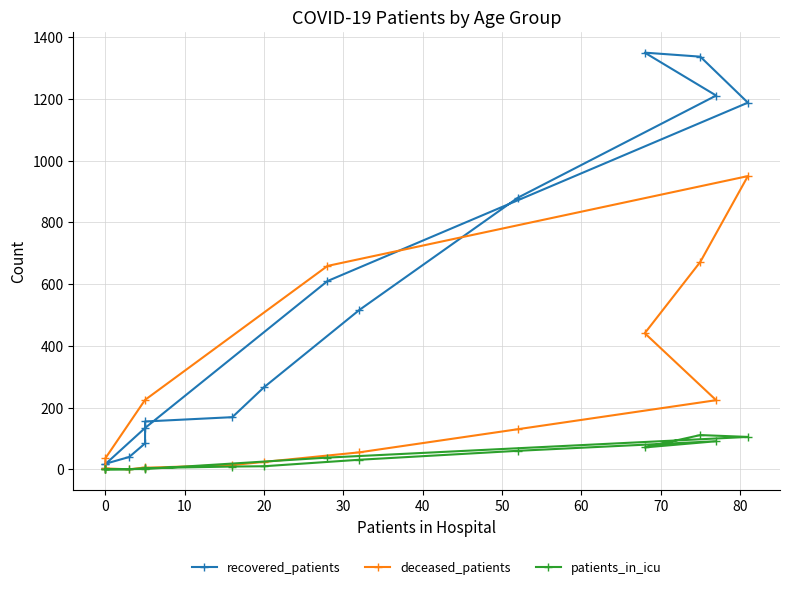

How many series are shown in this chart?

3